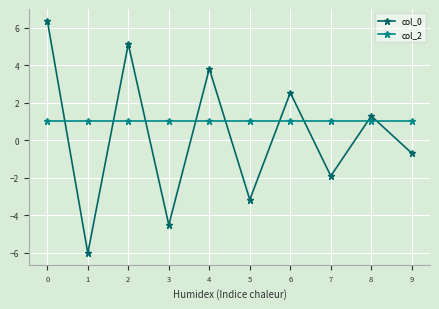

Which category has the lowest value across all series?

1